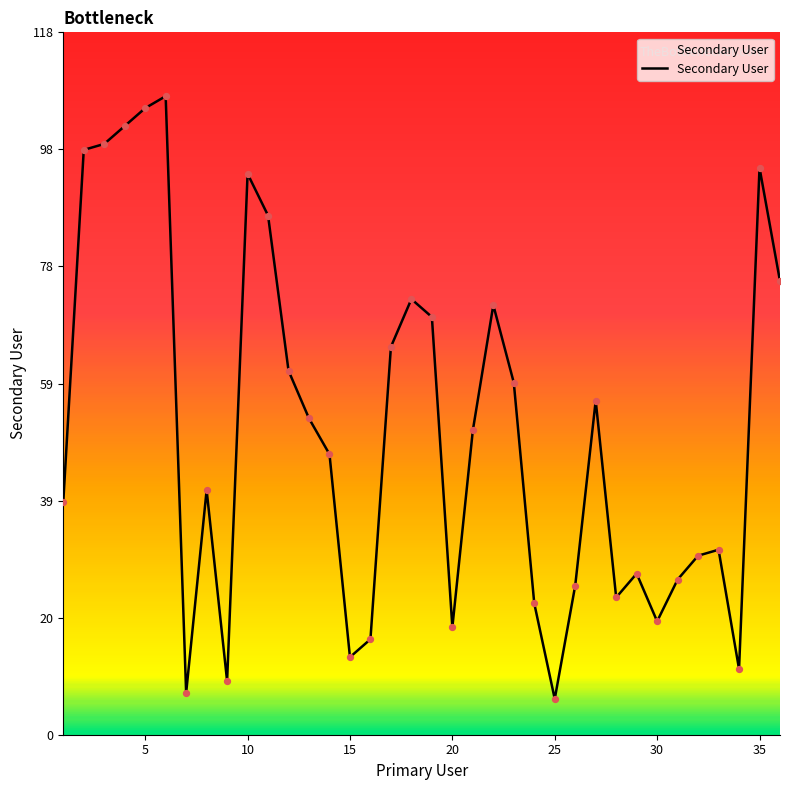

What is the minimum value shown in the chart?

6